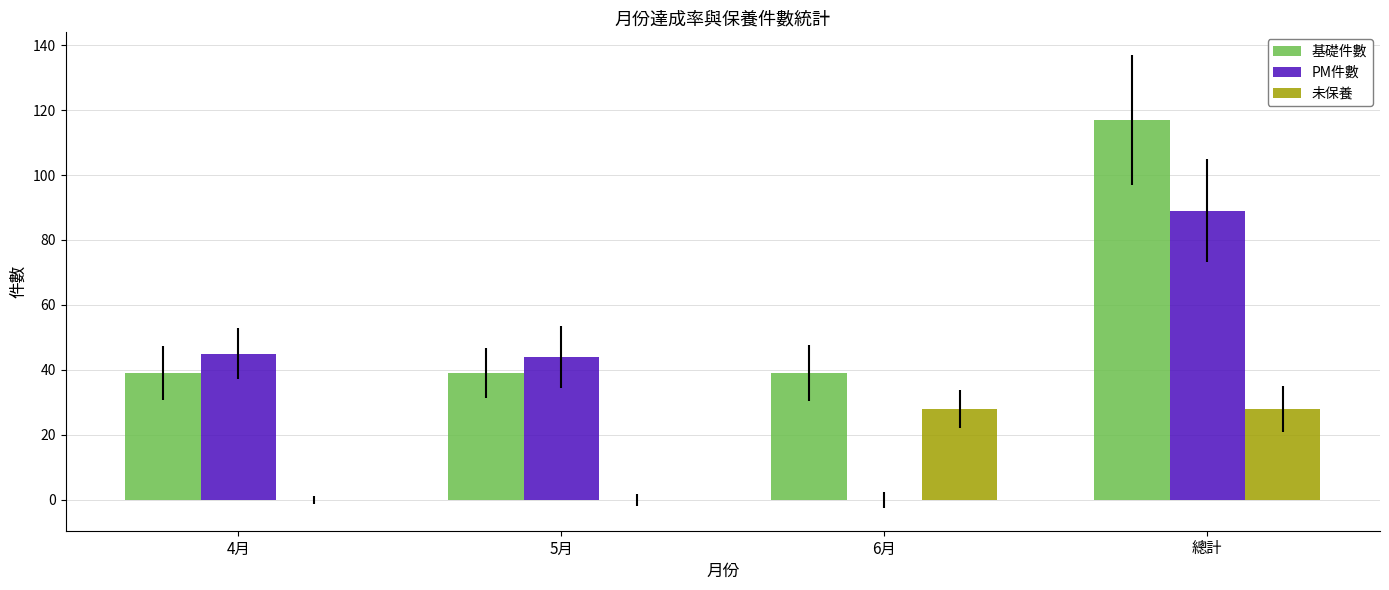

What is the total value across all series at 總計?

234